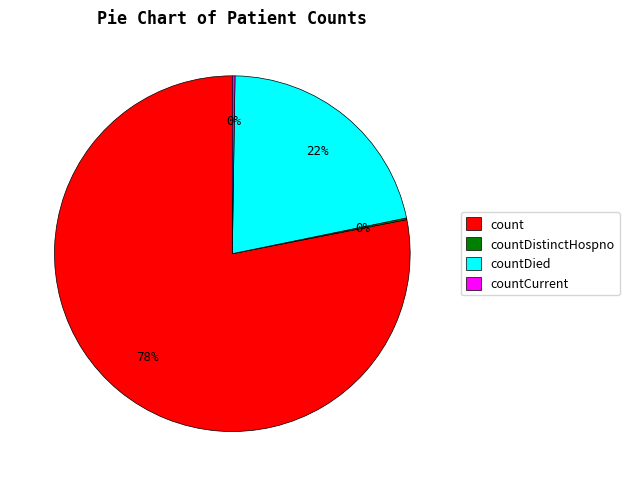

To the nearest percent, what is the average slice percentage?

25%